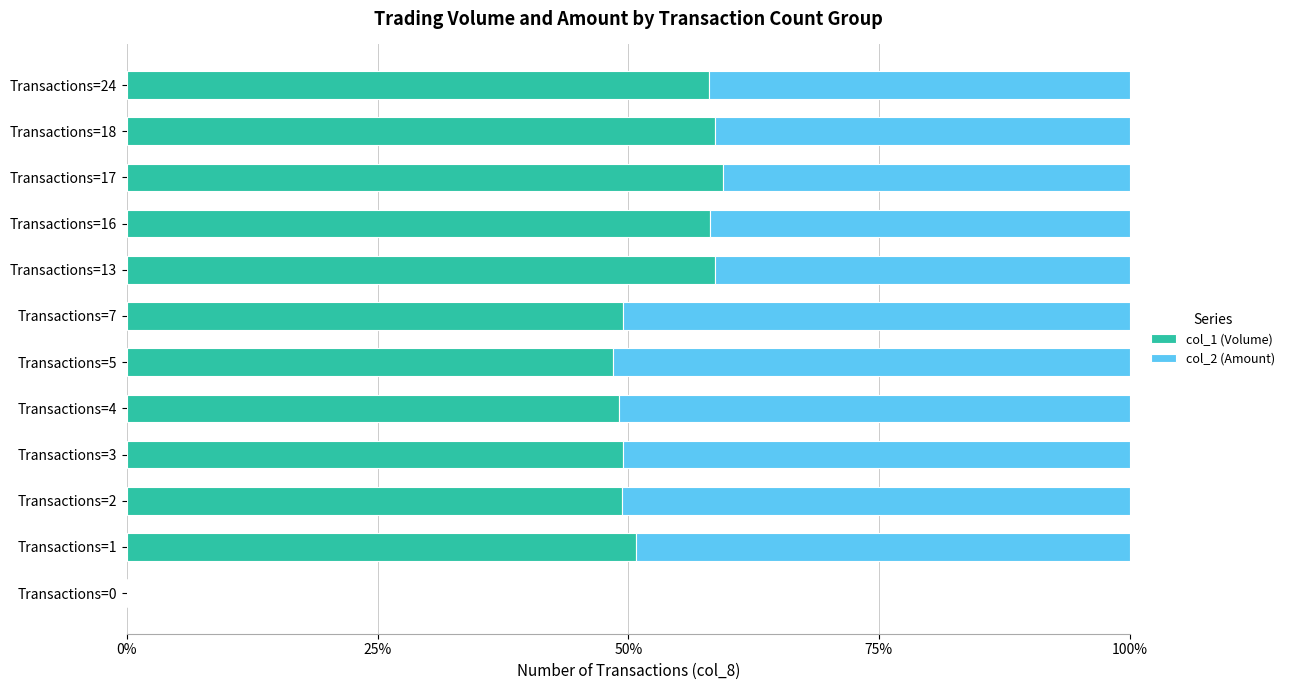

Which series has the largest range (max minus min)?

col_1 (Volume)